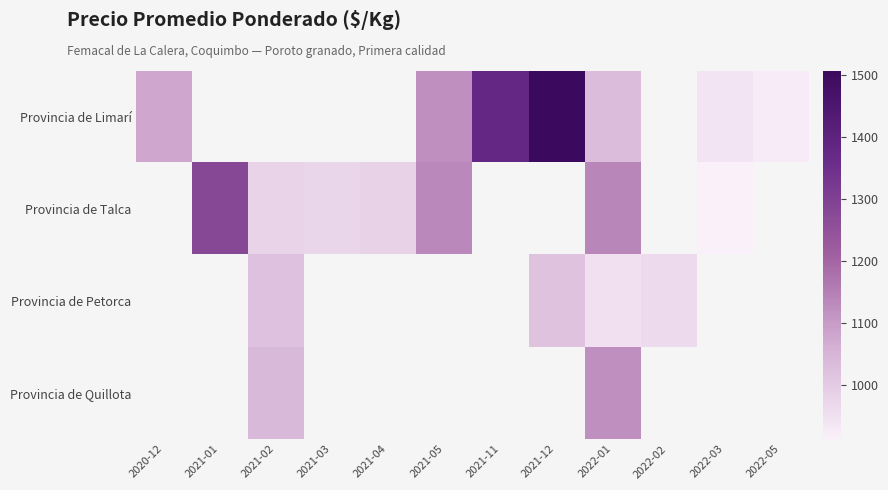

The value of Provincia de Limarí at 2022-03 is 521.2. True or false?

False